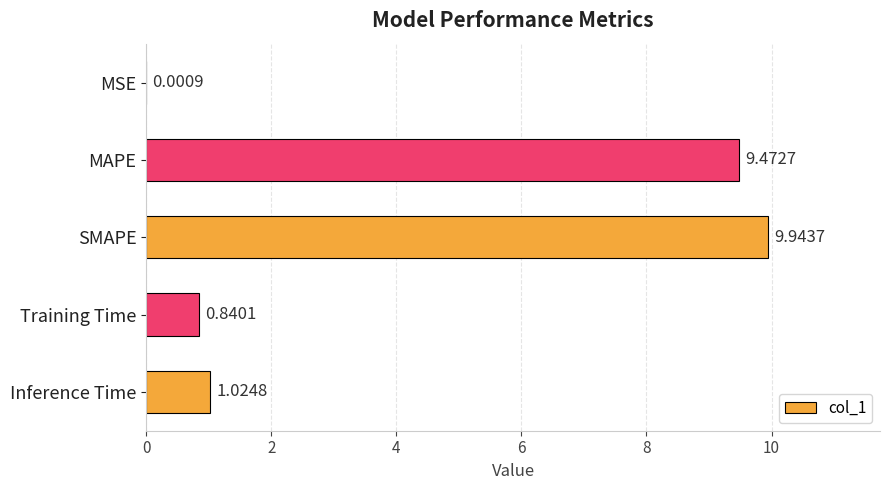

At which category does the chart reach its peak across all series?

SMAPE